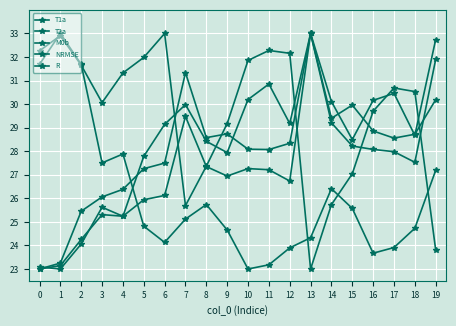

Which series has the widest spread of values?

T1a